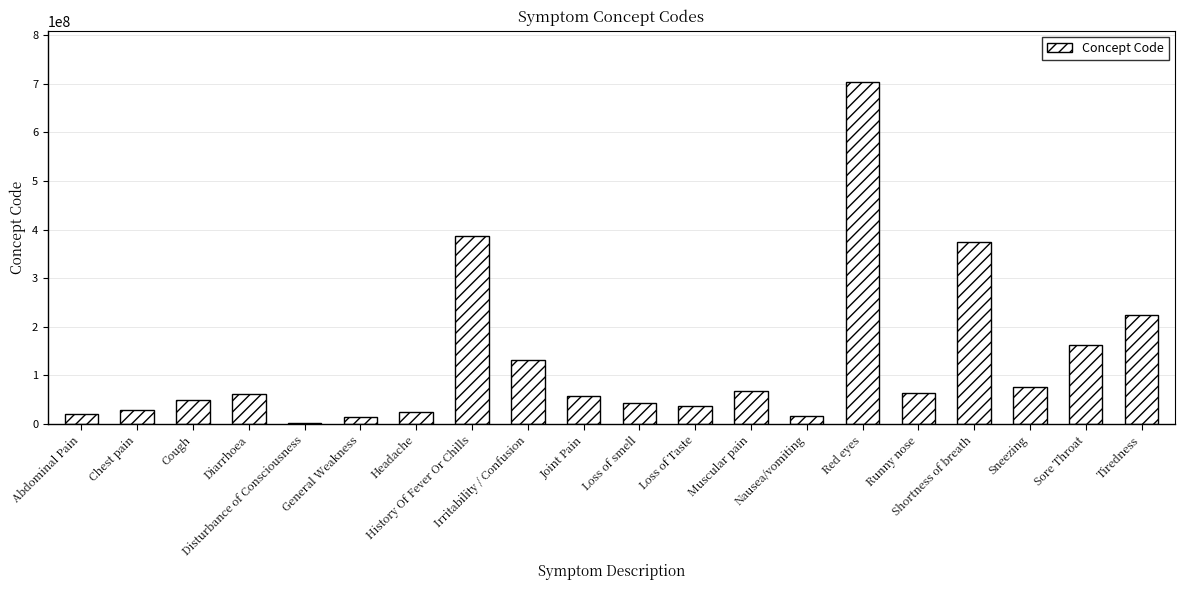

Is it true that the value at Shortness of breath is 373895009?

True